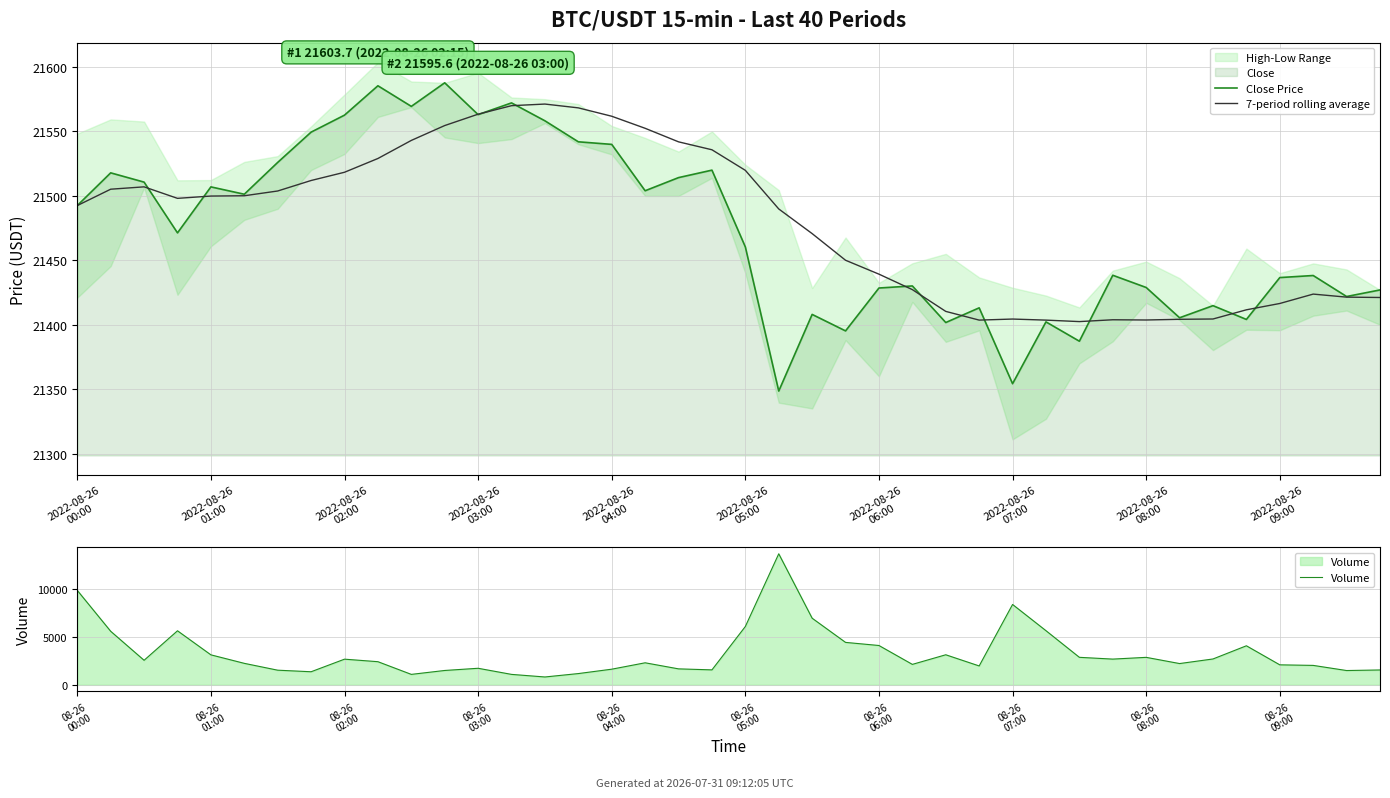

True or false: Volume and Close Price cross at least once.

False